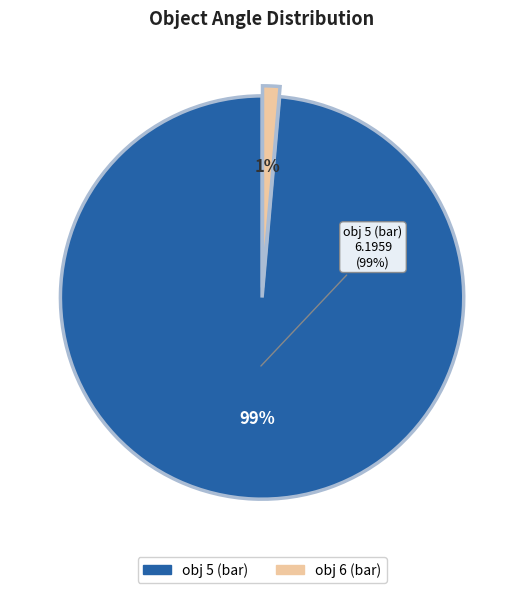

What is the change in value from 0 to 5?

+6.2